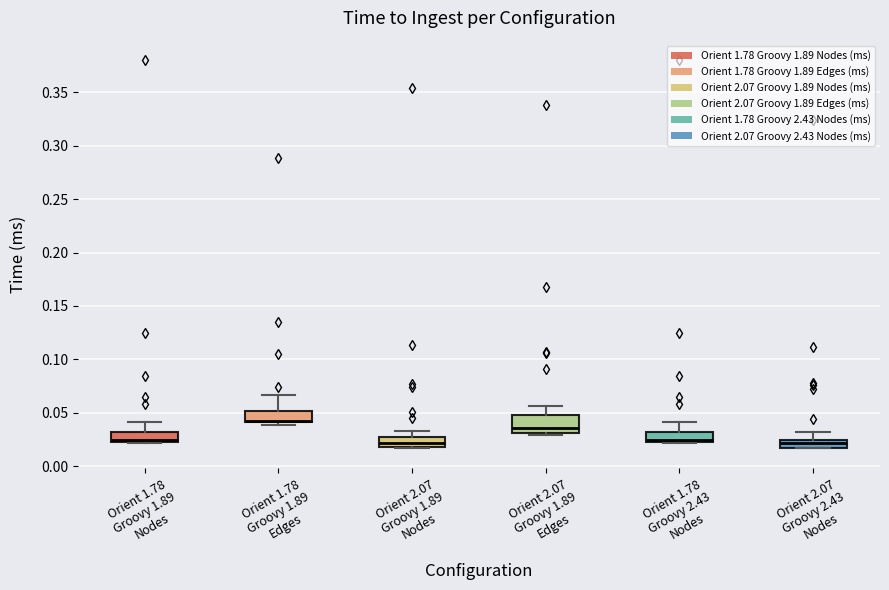

Comparing the boxes themselves (not the whiskers), which one is the tallest?

Orient 2.07 Groovy 1.89 Edges